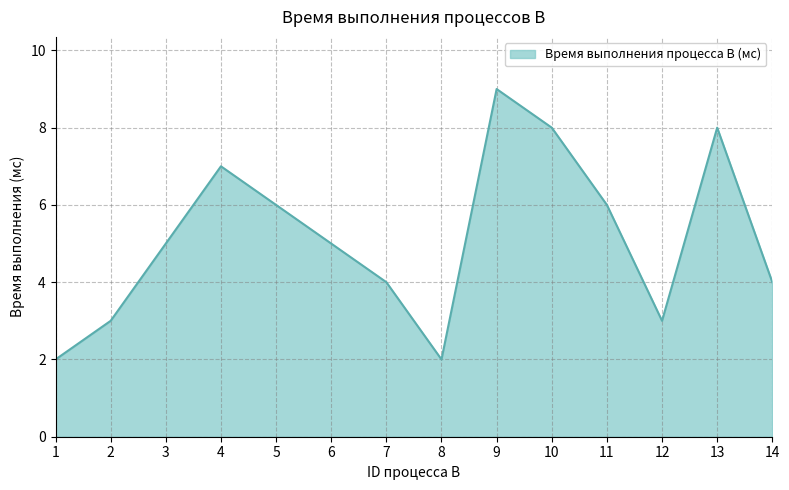

Reading left to right, transcribe all the data shown in this chart.

1=2	2=3	3=5	4=7	5=6	6=5	7=4	8=2	9=9	10=8	11=6	12=3	13=8	14=4